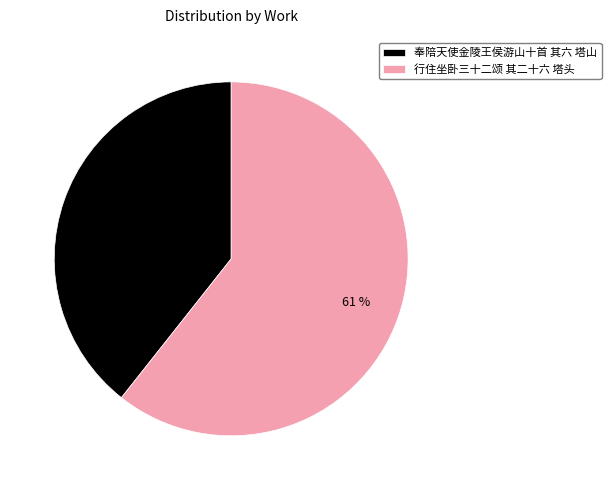

Which slice is the largest?

行住坐卧三十二颂 其二十六 塔头